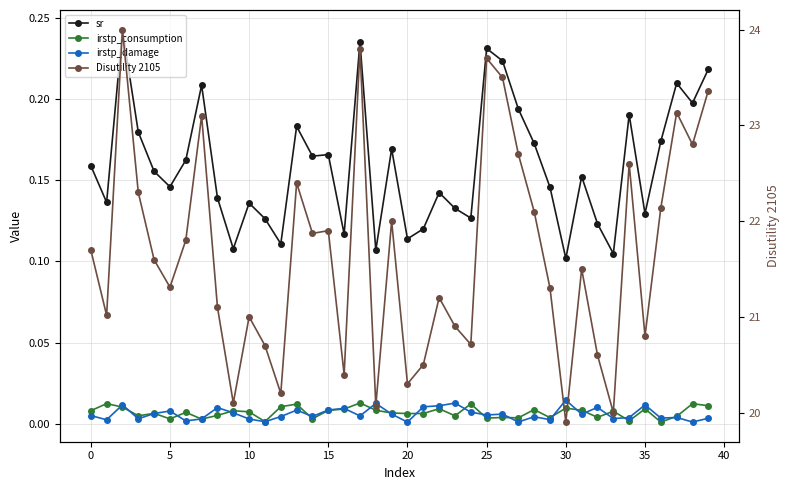

Count the sr values in the range 0 to 1.

40